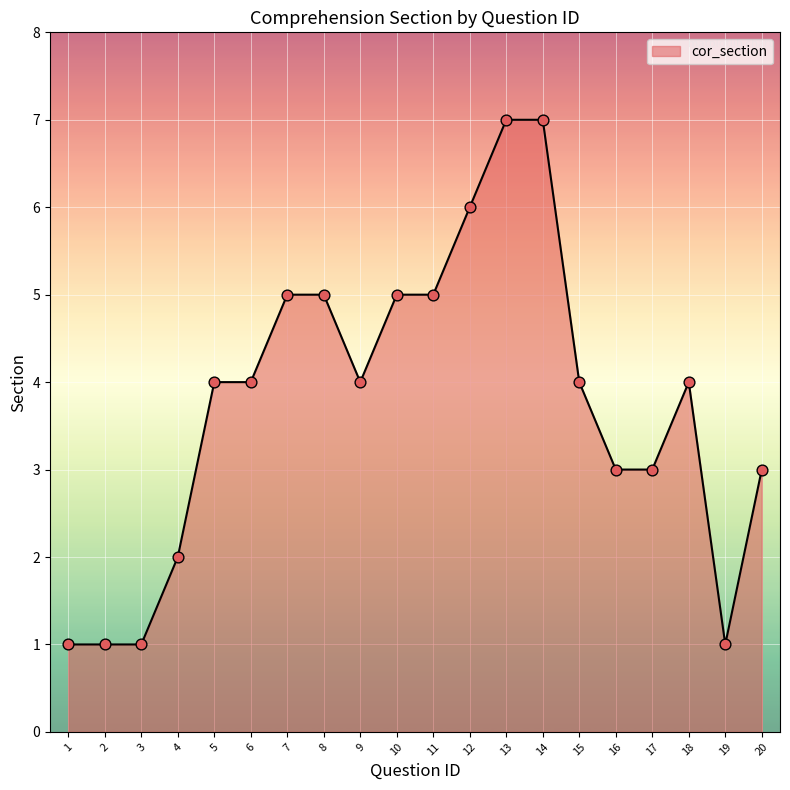

What is the change in value from 6 to 12?

+2